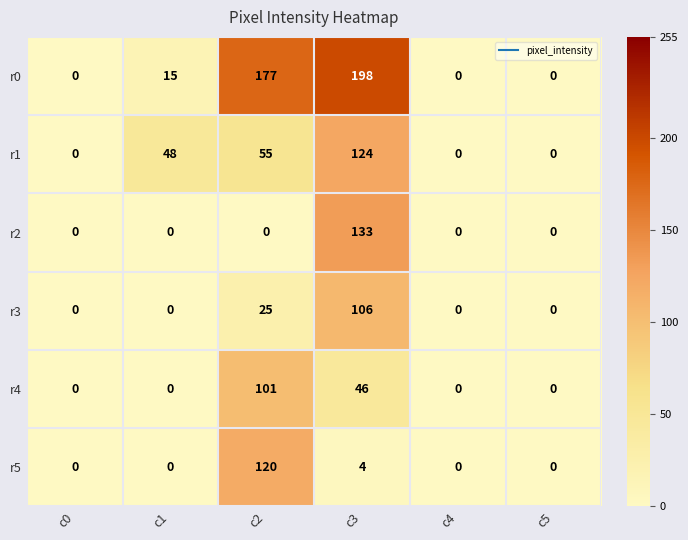

What is the highest value of the r1 series?

124